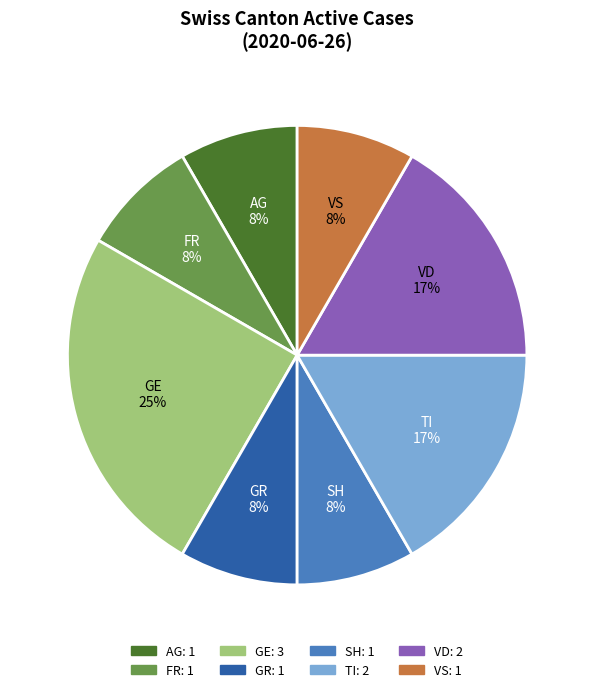

Do GE and FR together represent more than half of the pie?

No